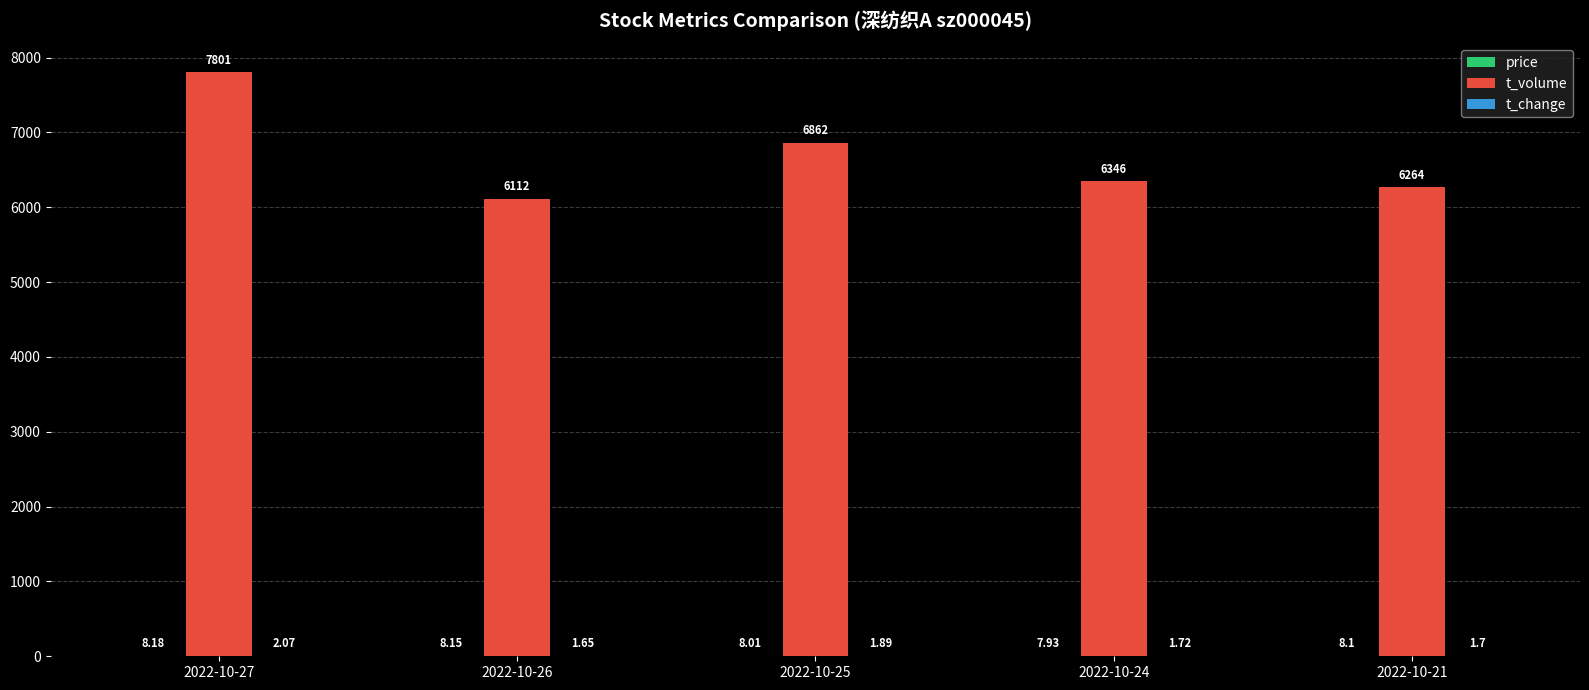

What is the sum of all t_volume values?

33385.0